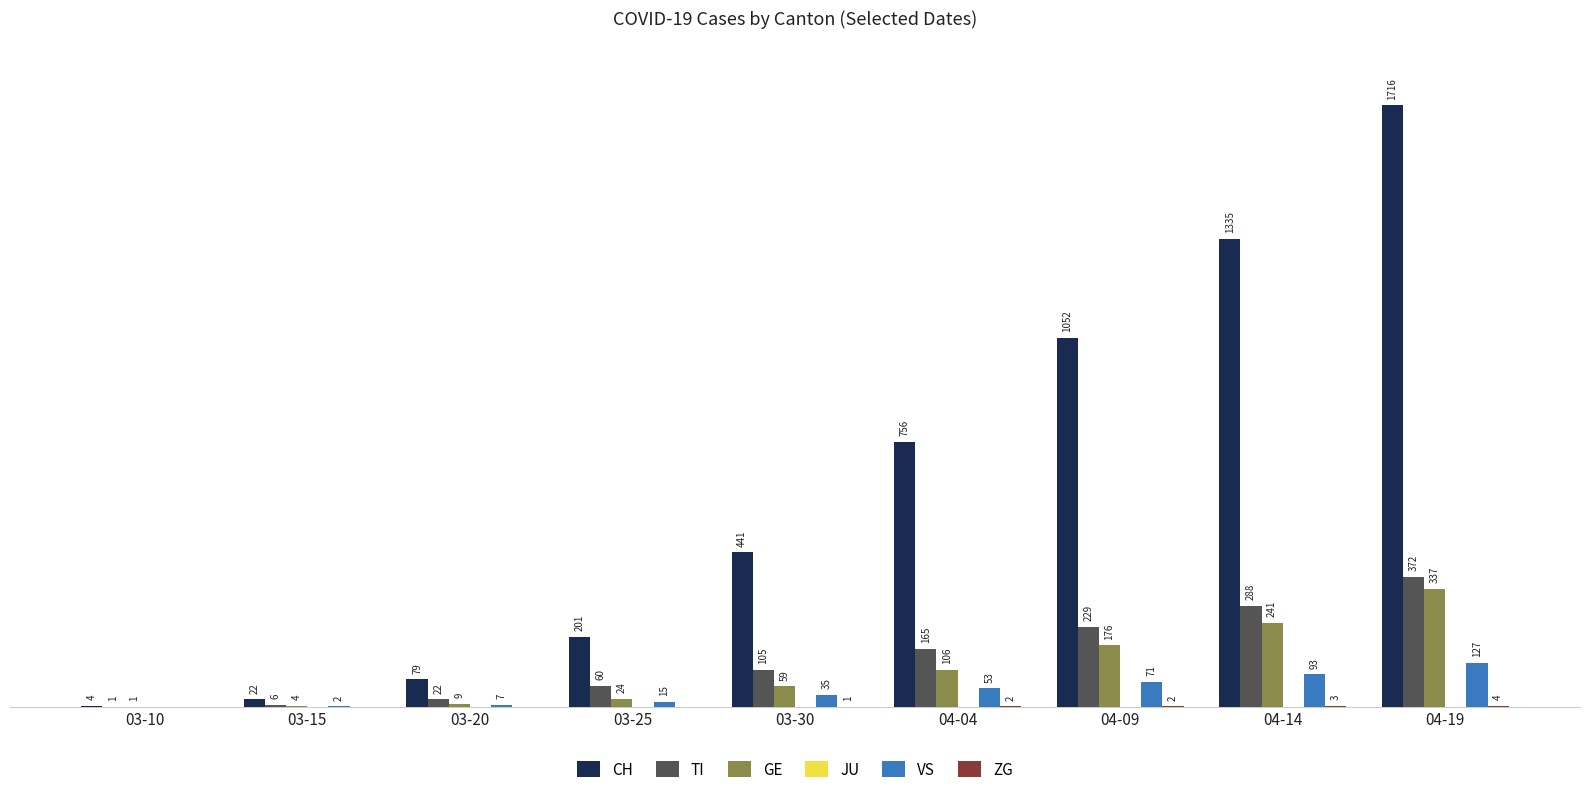

At which label is VS closest to 63?

04-09